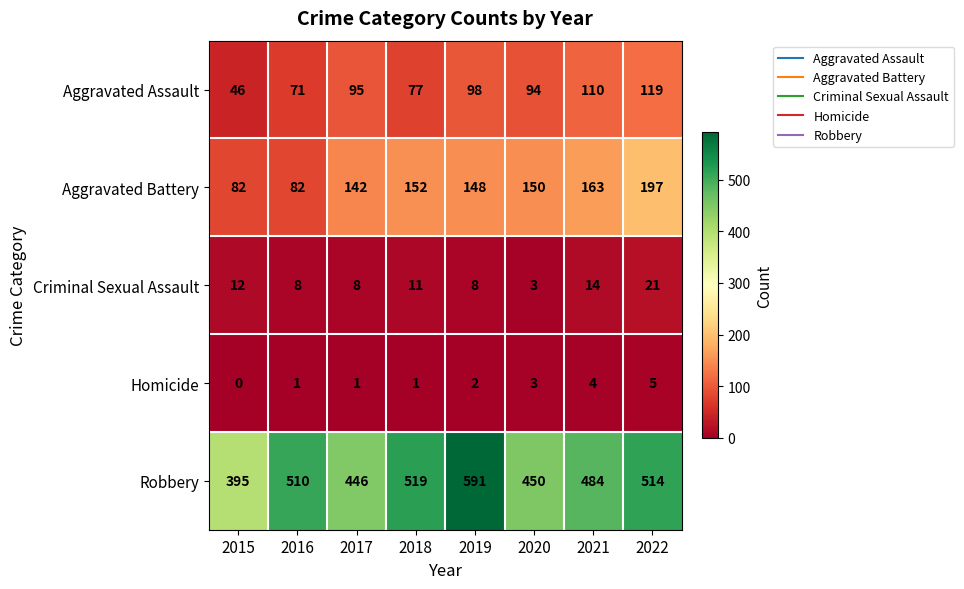

Which category has the lowest value in the Homicide series?

2015